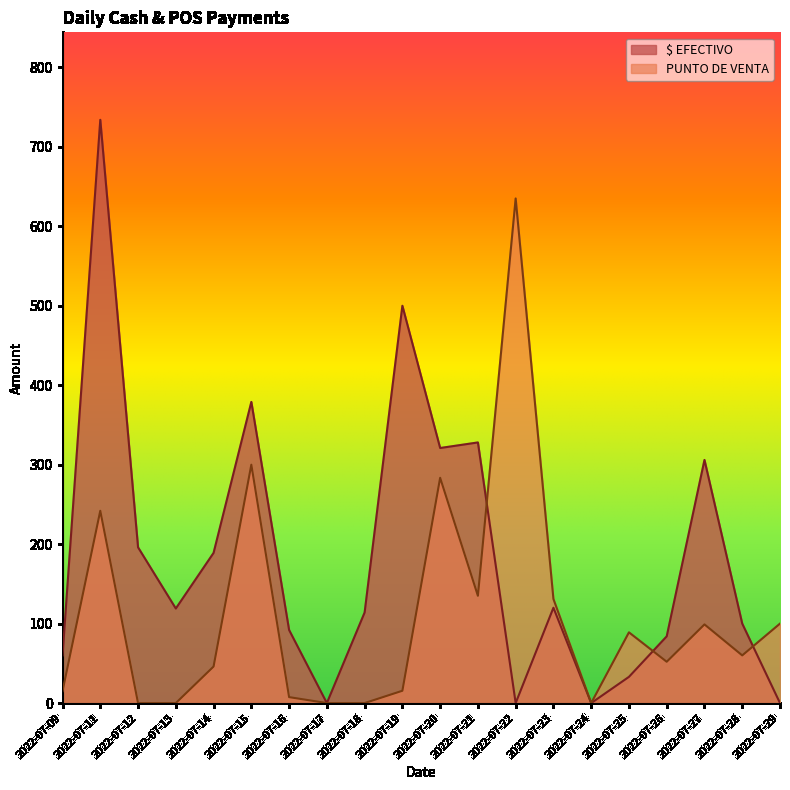

At which label does $ EFECTIVO reach its peak?

2022-07-11